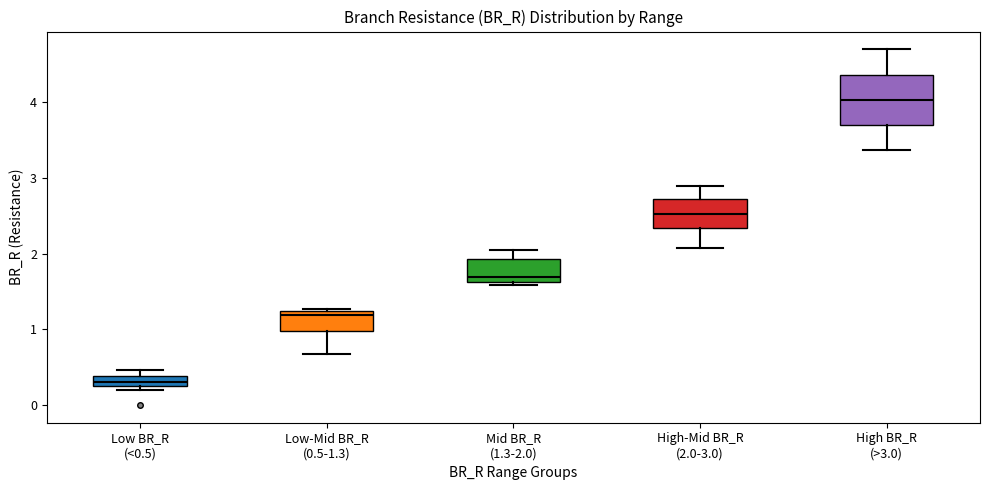

Which box's median line is the highest?

High BR_R (>3.0)